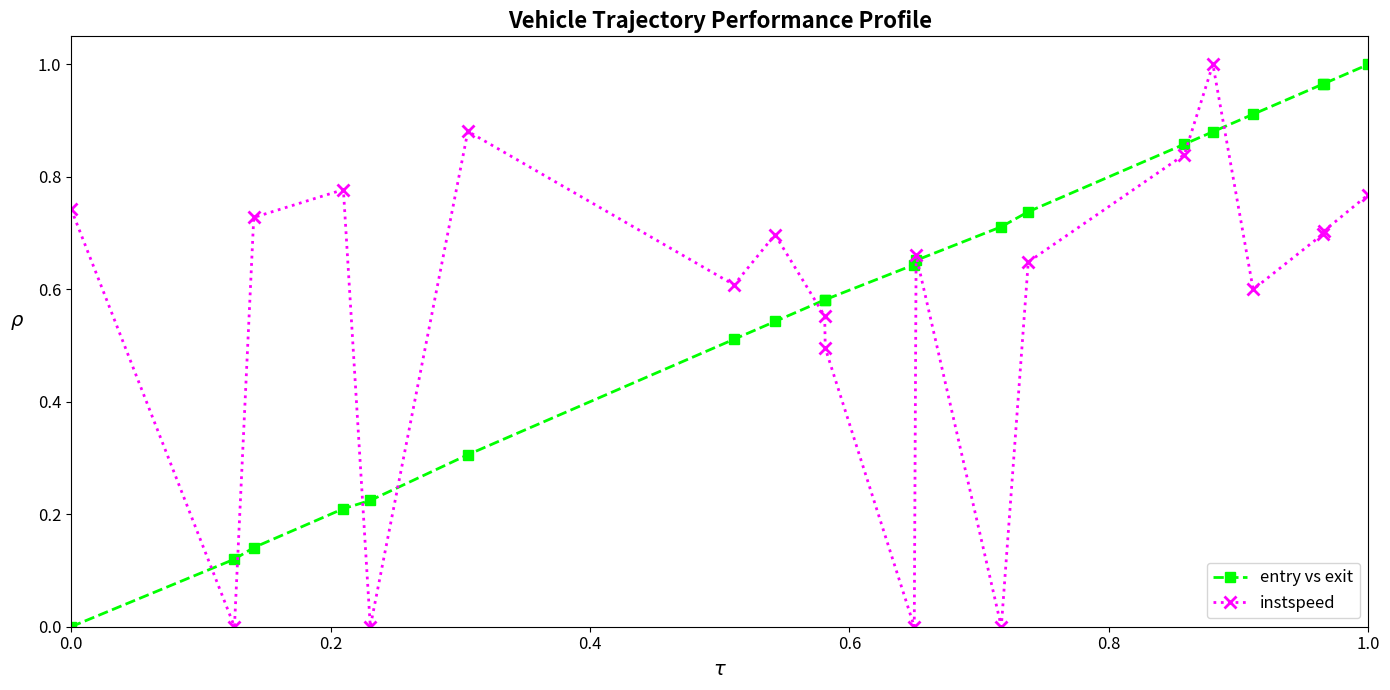

True or false: instspeed has more than 0 interior local peaks.

True